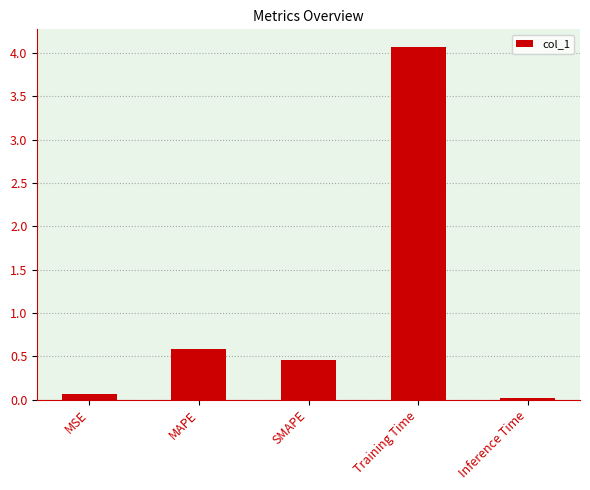

What is the change in value from MSE to SMAPE?

+0.4